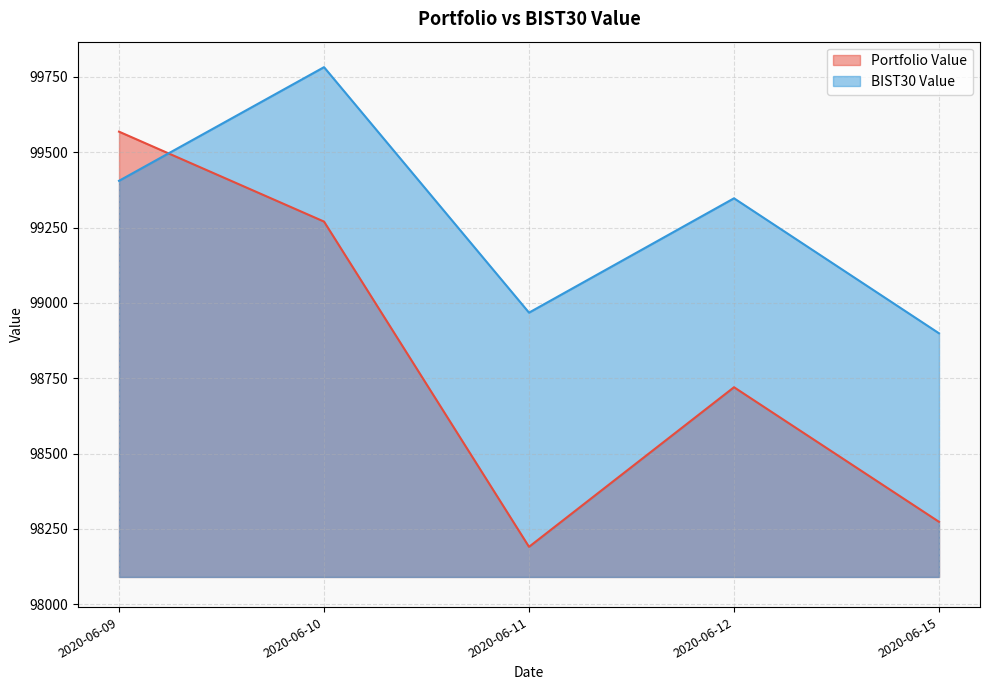

What is the value of the Portfolio Value point at the 4th from the left?

98720.3